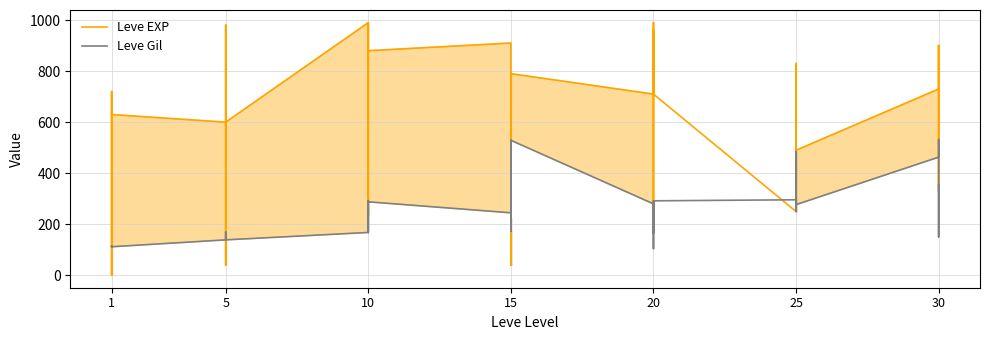

How many lines are shown in the chart?

2